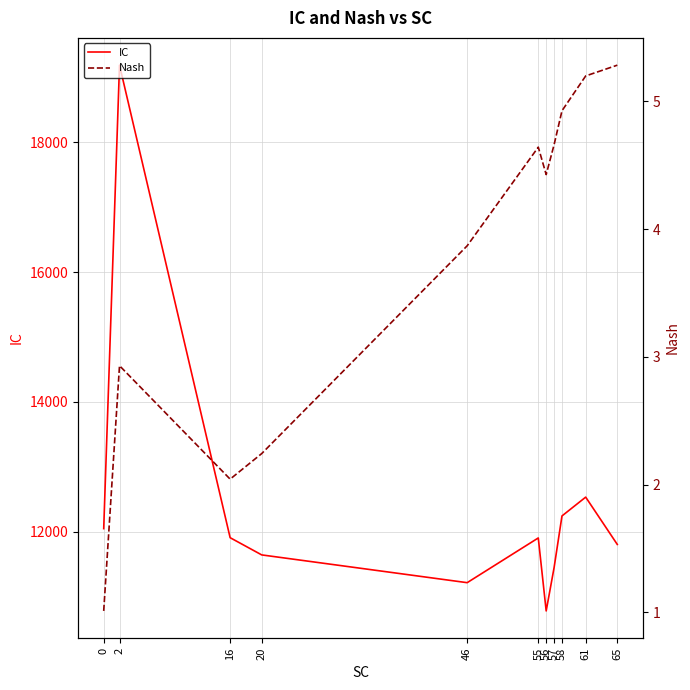

What is the spread (max minus min) of values at 57?

11438.8